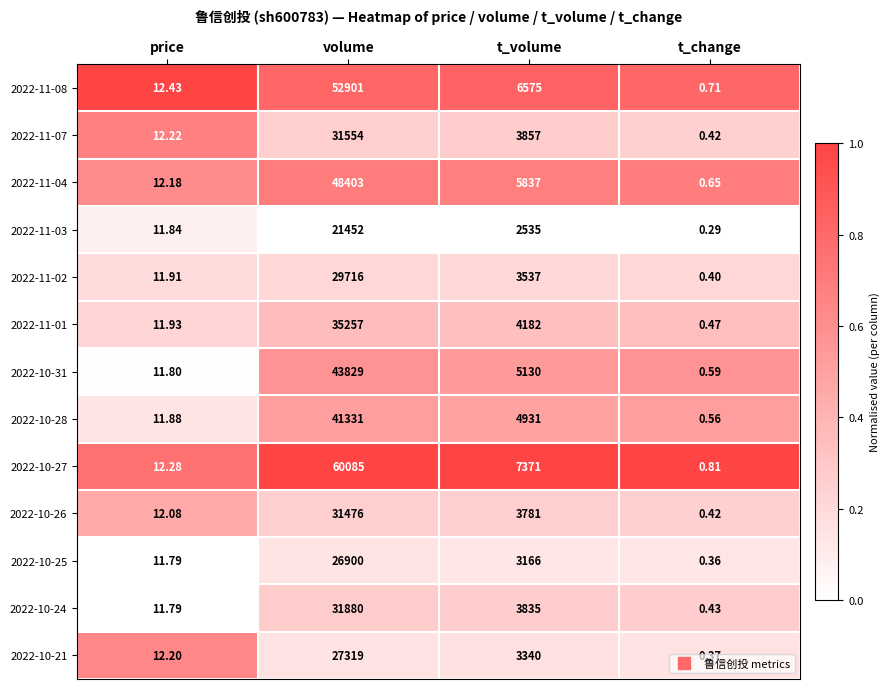

At which category is the sum across all series the highest?

volume